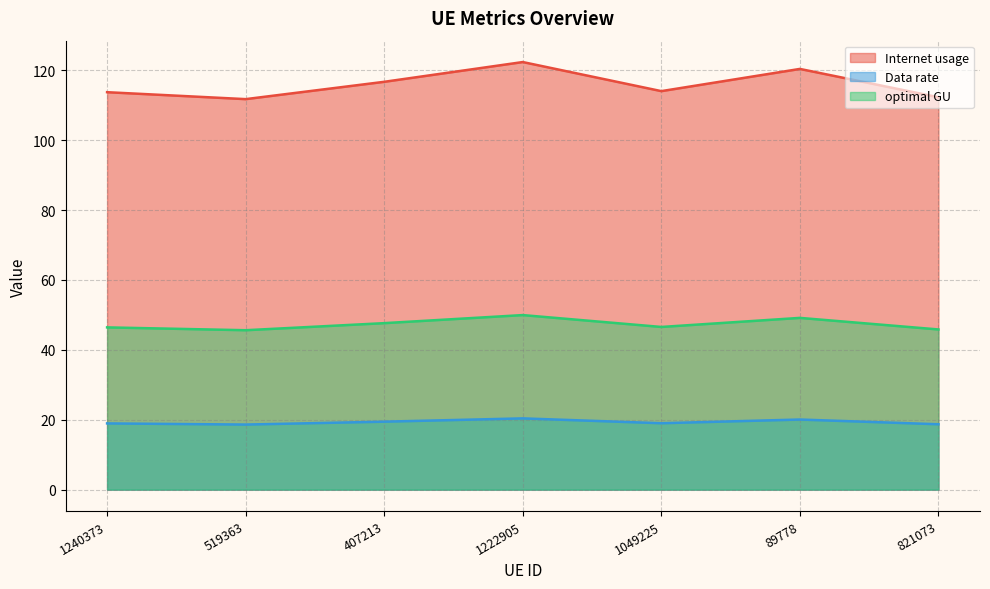

Where is the first local maximum for Internet usage?

1222905